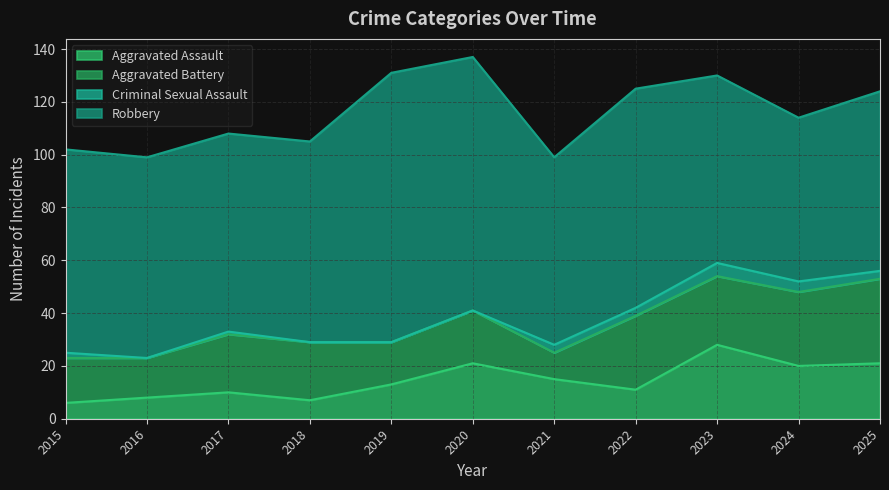

Where is Aggravated Battery nearest to the value 21?

2017